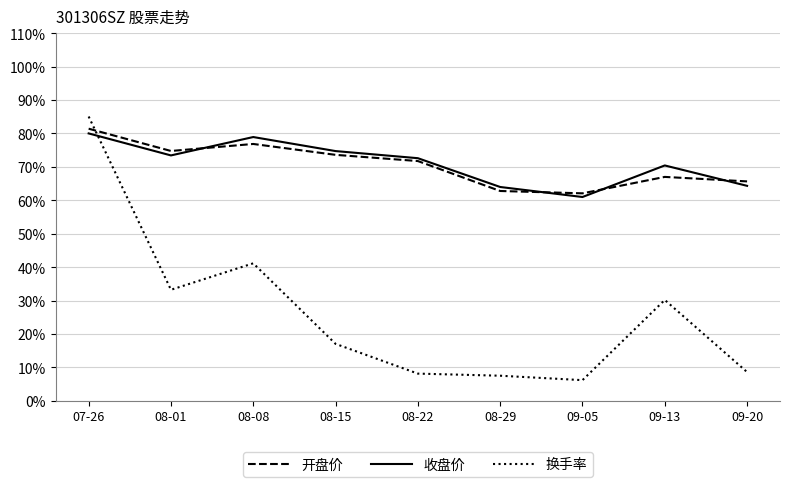

What is the sum of all 换手率 values?

237.1